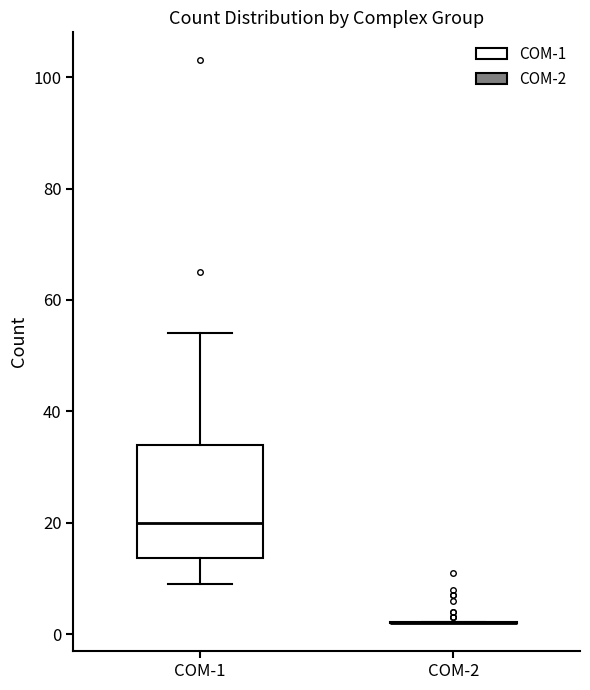

Comparing the boxes themselves (not the whiskers), which one is the tallest?

COM-1